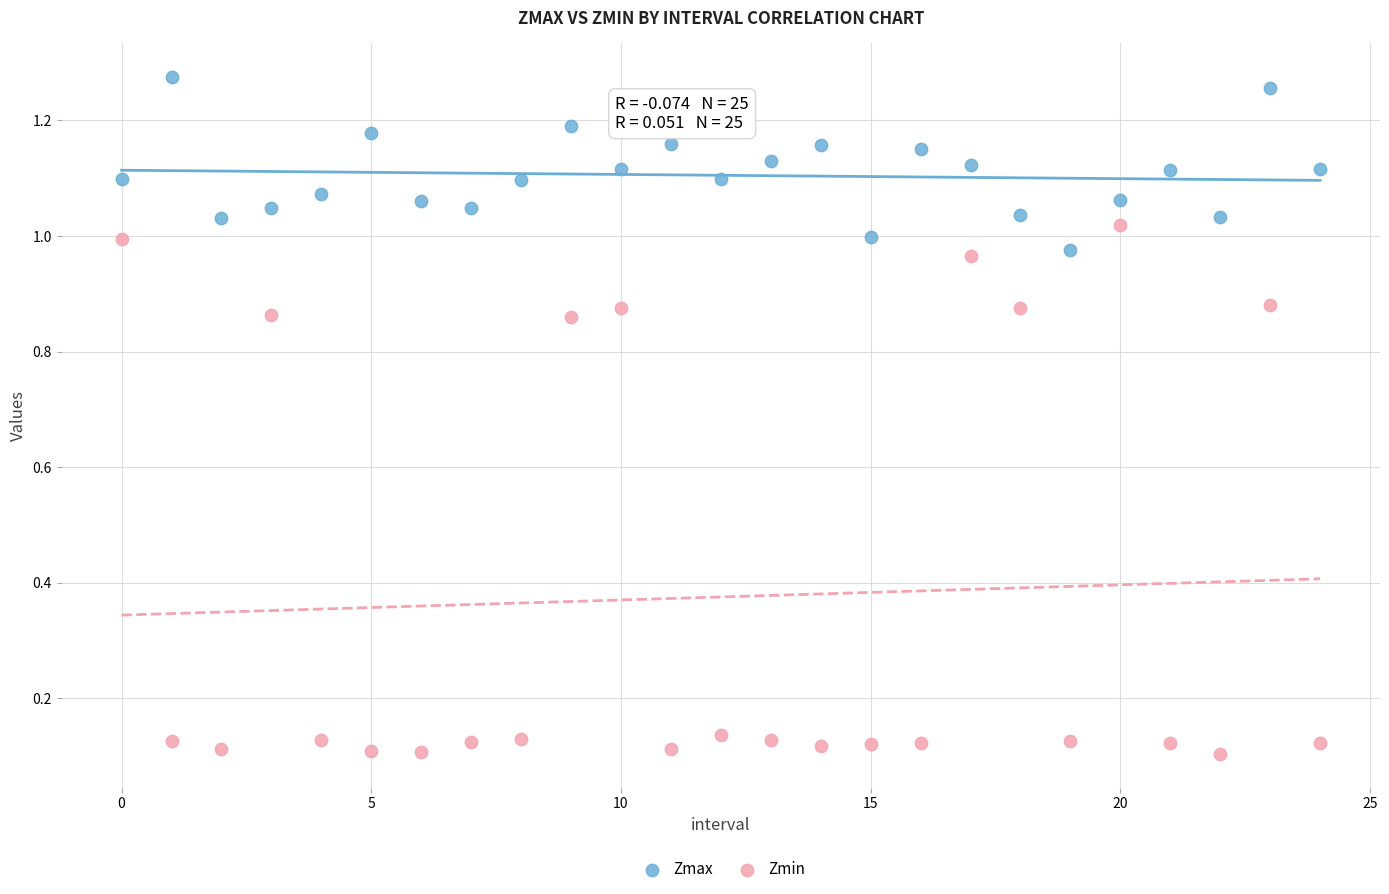

Which series has the widest spread of Y values?

Zmin